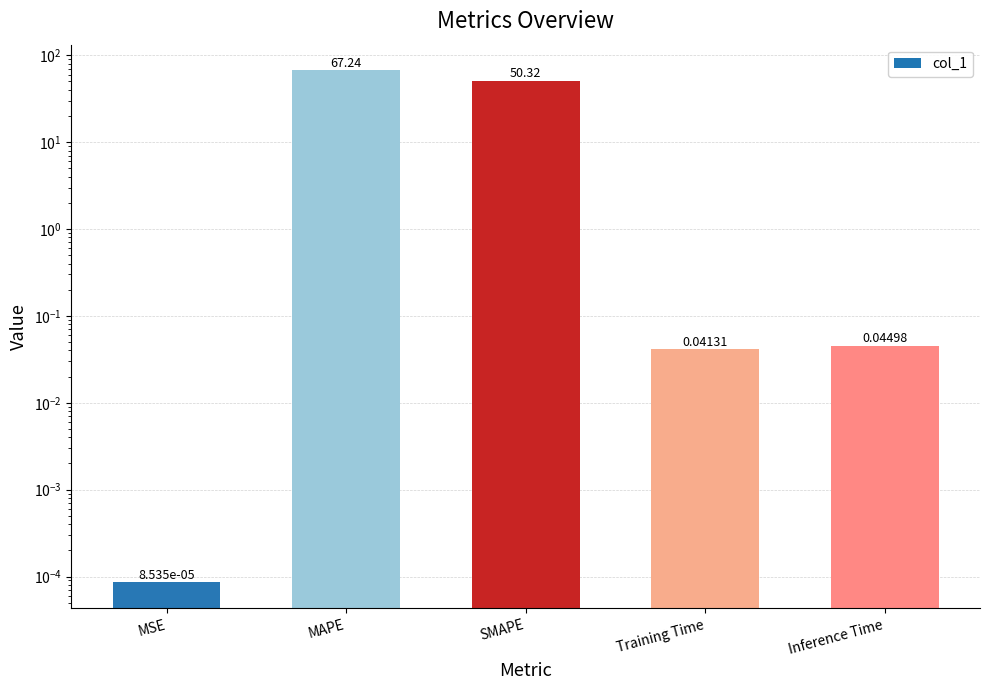

Where is the data nearest to the value 33?

SMAPE